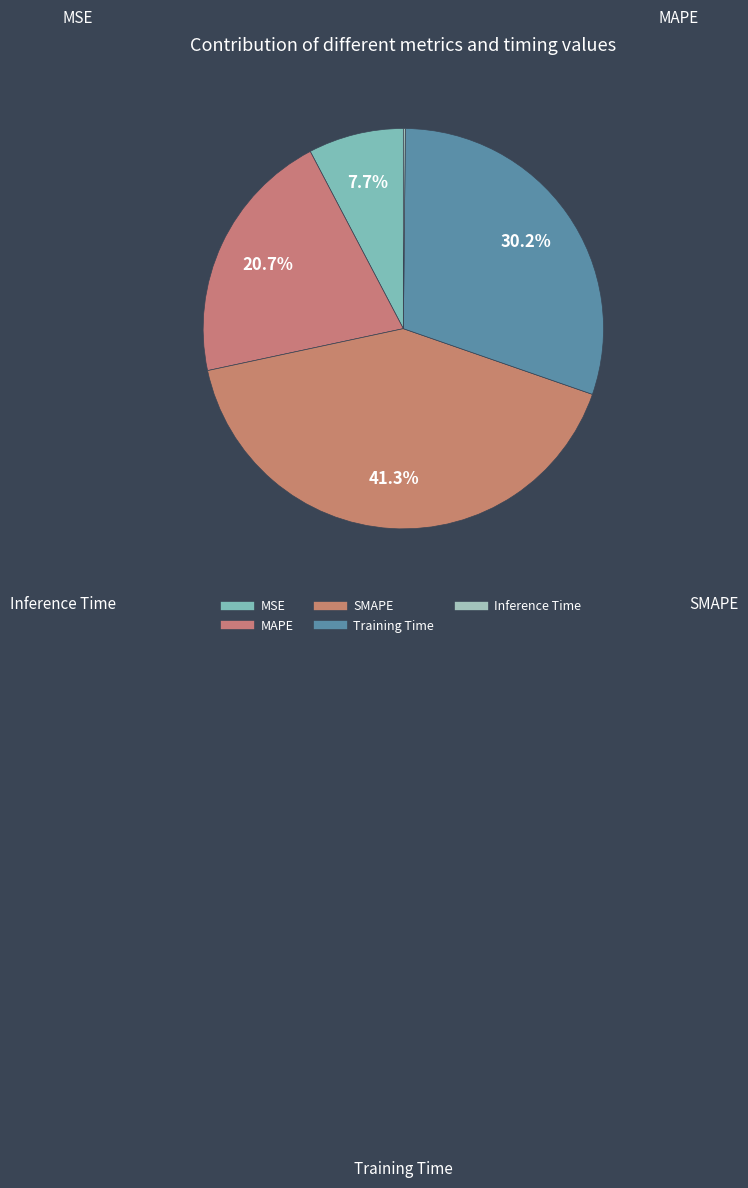

Is it true that MSE is 8% of the pie?

True